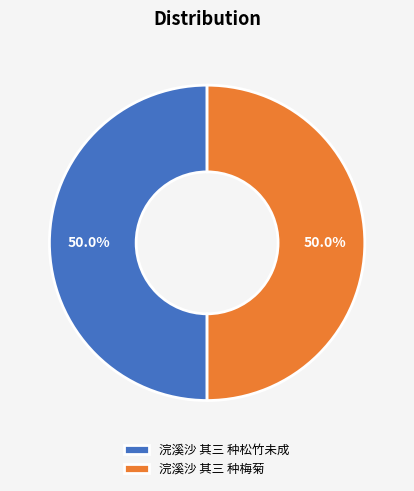

Combined, what portion of the pie is 浣溪沙 其三 种梅菊 and 浣溪沙 其三 种松竹未成?

100.0%